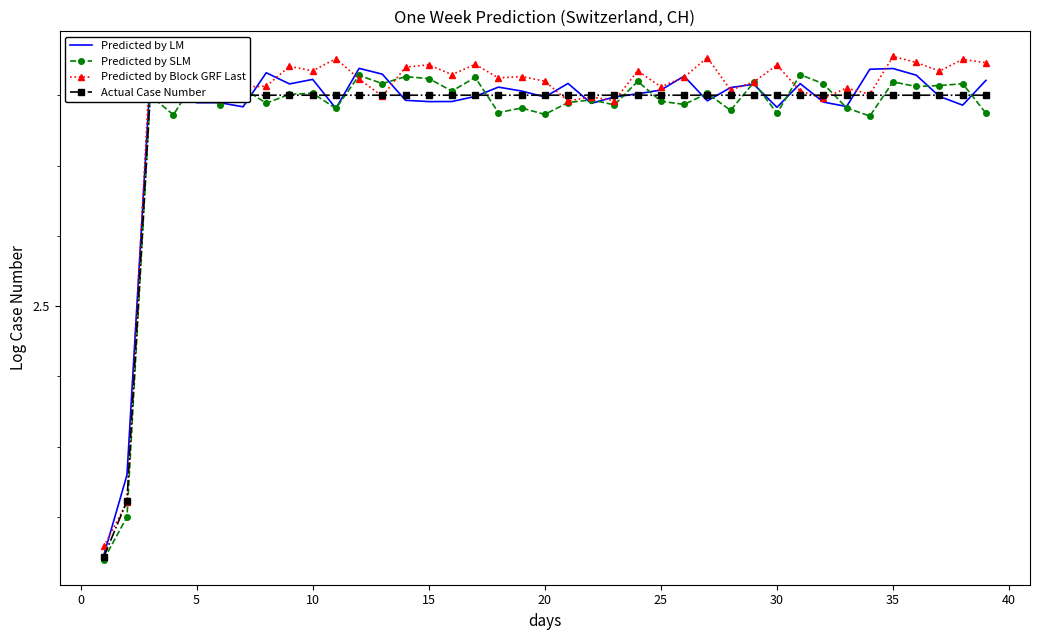

Is it true that Actual Case Number equals 1.4 at 13?

False